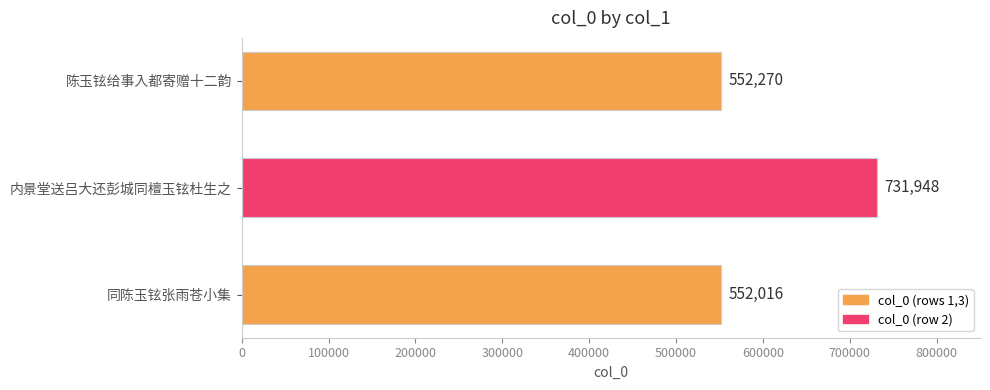

Which label corresponds to the smallest value in the chart?

同陈玉铉张雨苍小集